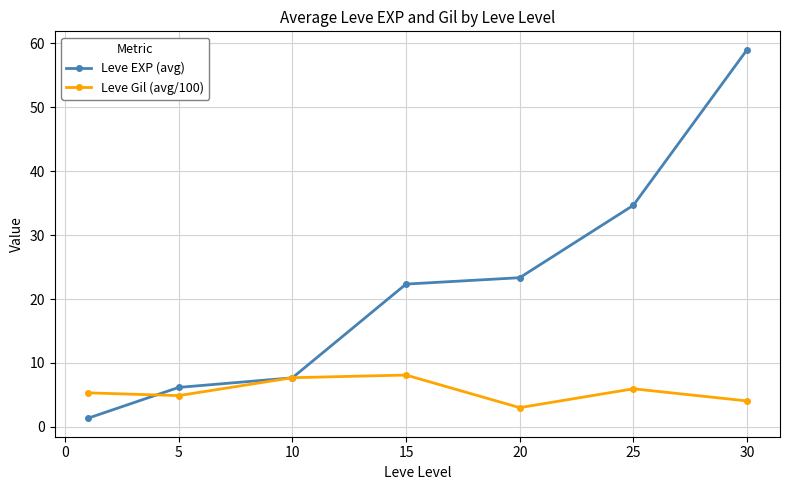

At how many categories does at least one series exceed 13?

4